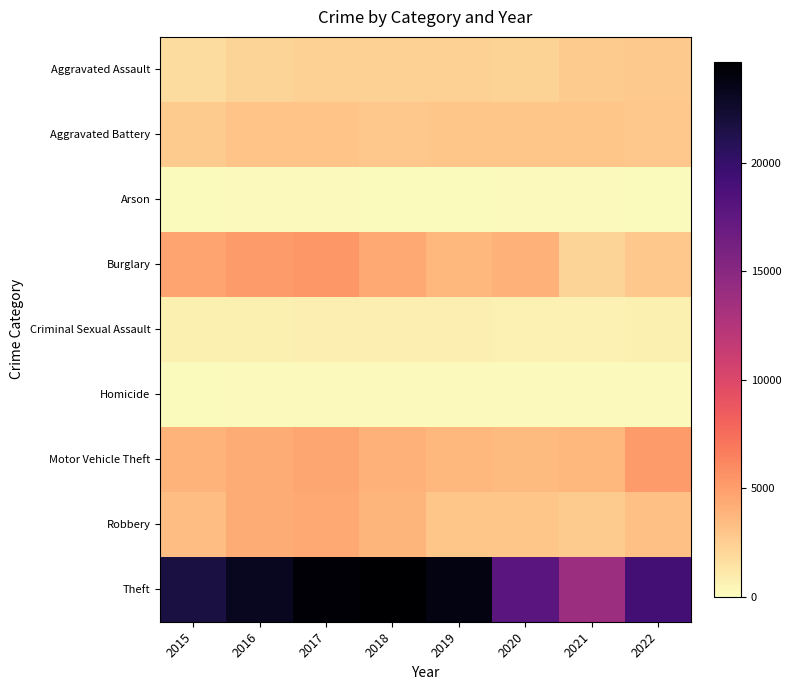

What is the greatest value displayed?

24657